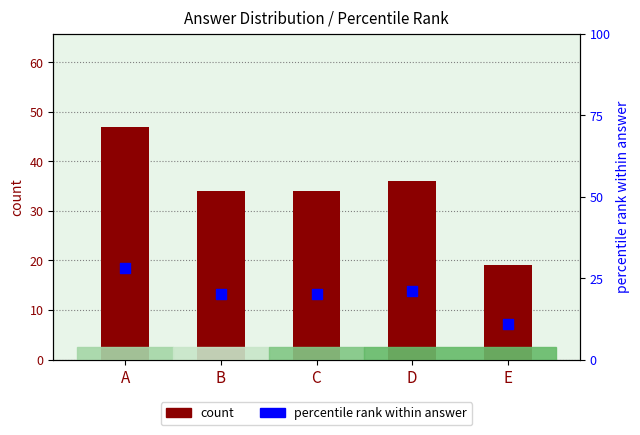

What is the total value across all series at B?

54